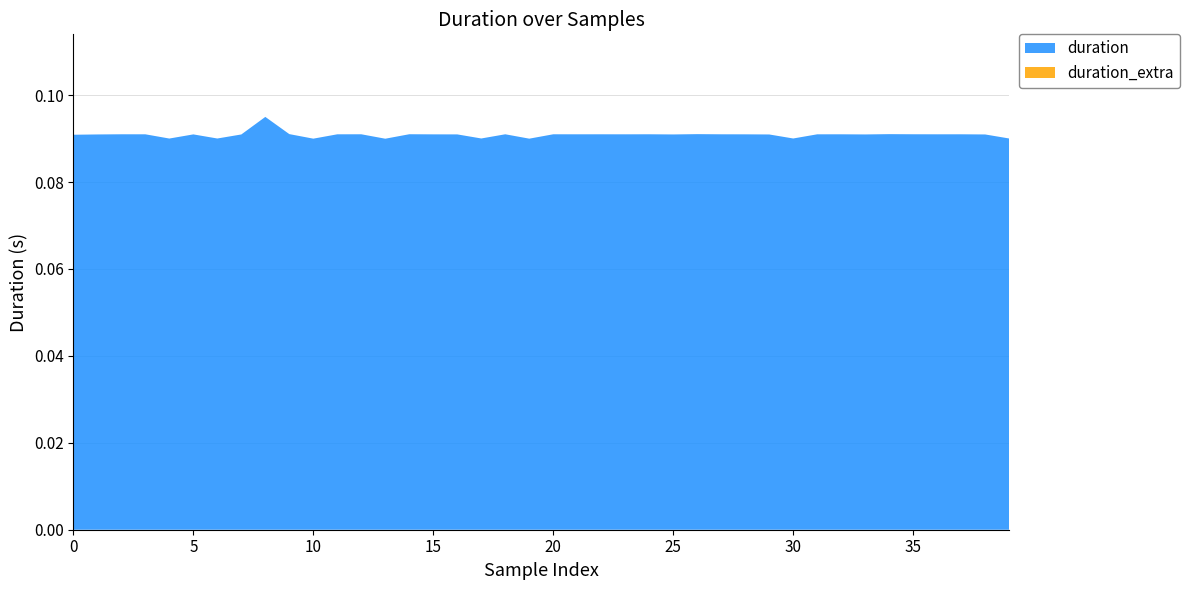

Reading right to left, list all the values displayed in this chart.

duration: 39=0.1	38=0.1	37=0.1	36=0.1	35=0.1	34=0.1	33=0.1	32=0.1	31=0.1	30=0.1	29=0.1	28=0.1	27=0.1	26=0.1	25=0.1	24=0.1	23=0.1	22=0.1	21=0.1	20=0.1	19=0.1	18=0.1	17=0.1	16=0.1	15=0.1	14=0.1	13=0.1	12=0.1	11=0.1	10=0.1	9=0.1	8=0.1	7=0.1	6=0.1	5=0.1	4=0.1	3=0.1	2=0.1	1=0.1	0=0.1
duration_extra: 39=0.0	38=0.0	37=0.0	36=0.0	35=0.0	34=0.0	33=0.0	32=0.0	31=0.0	30=0.0	29=0.0	28=0.0	27=0.0	26=0.0	25=0.0	24=0.0	23=0.0	22=0.0	21=0.0	20=0.0	19=0.0	18=0.0	17=0.0	16=0.0	15=0.0	14=0.0	13=0.0	12=0.0	11=0.0	10=0.0	9=0.0	8=0.0	7=0.0	6=0.0	5=0.0	4=0.0	3=0.0	2=0.0	1=0.0	0=0.0